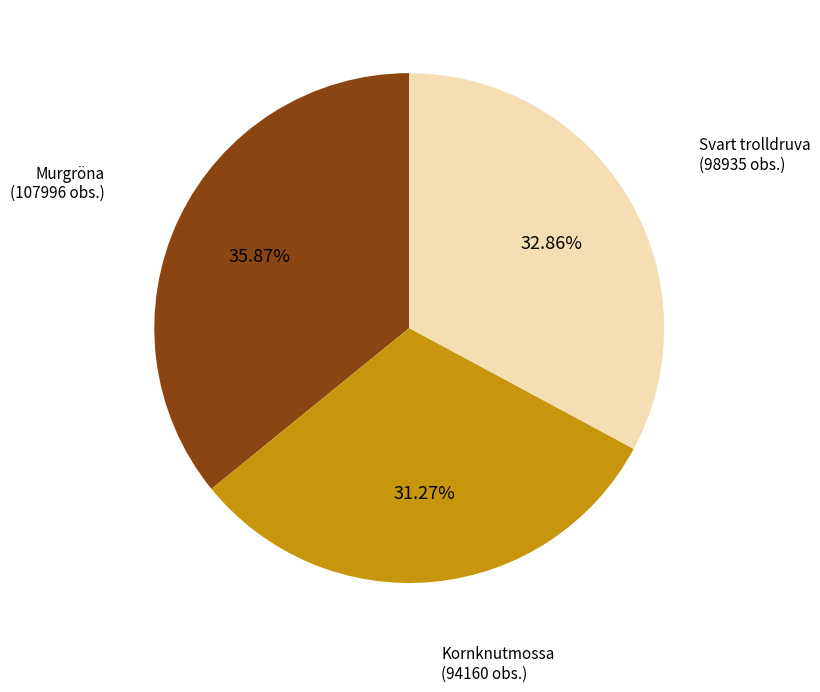

Count the number of slices in the pie.

3